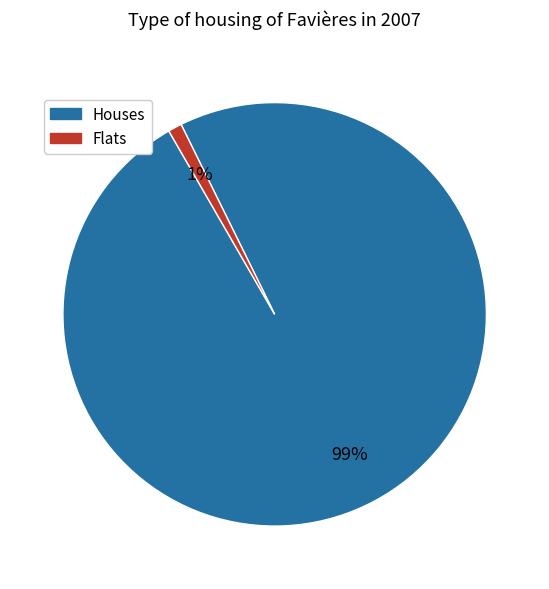

What percentage is the Flats slice, to the nearest percent?

1%